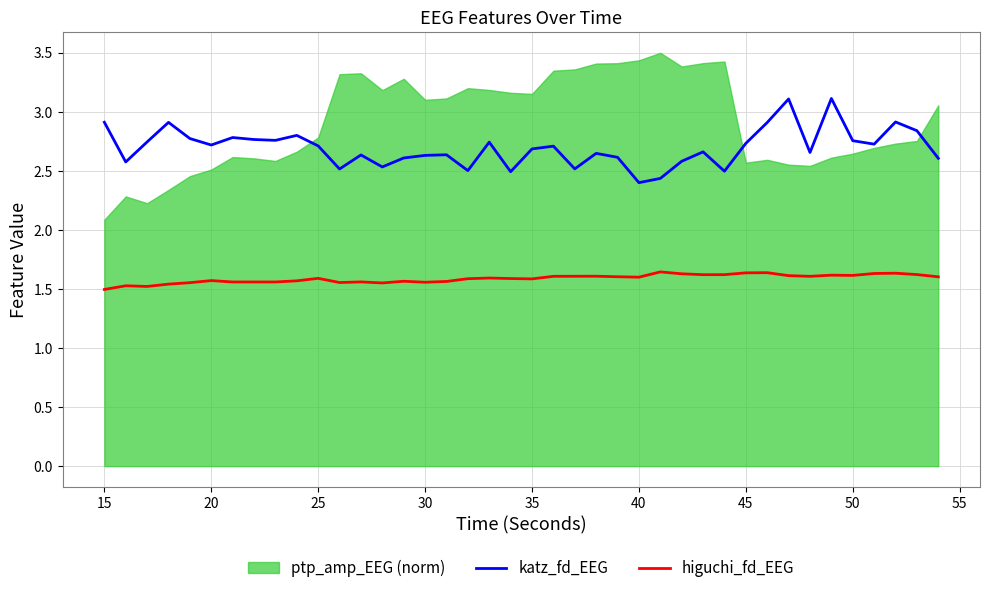

What is the difference between the second highest and second lowest values in the katz_fd_EEG series?

0.7